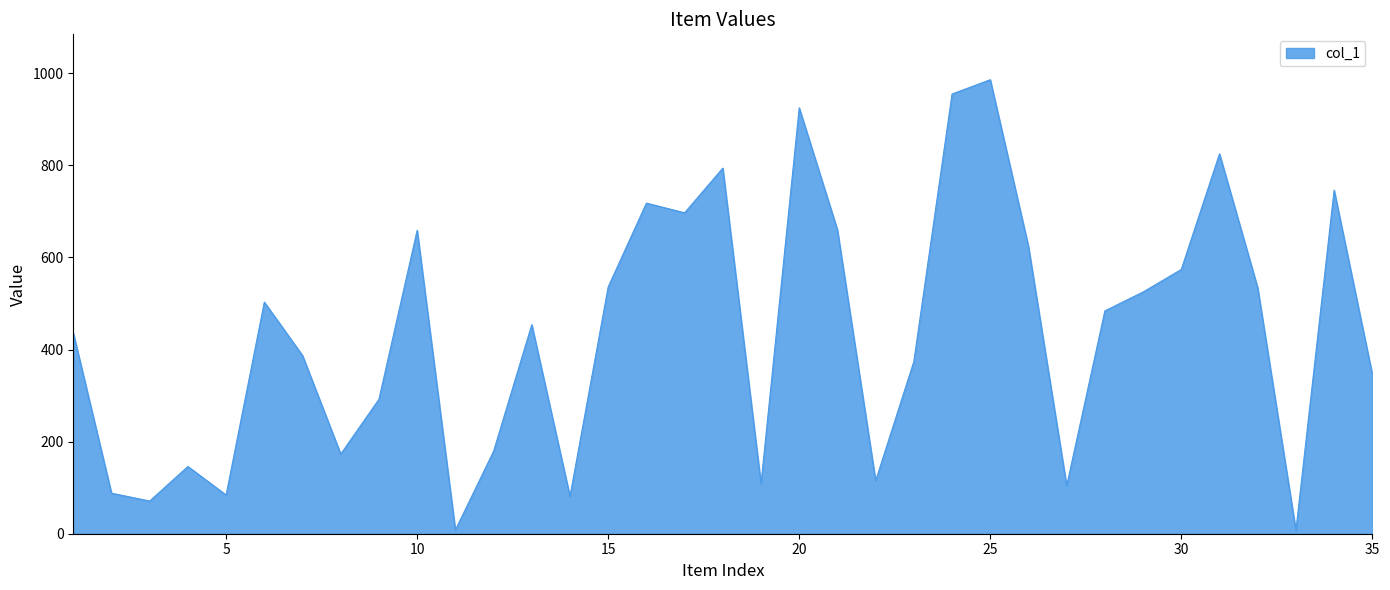

What is the difference between the maximum and minimum values?

979